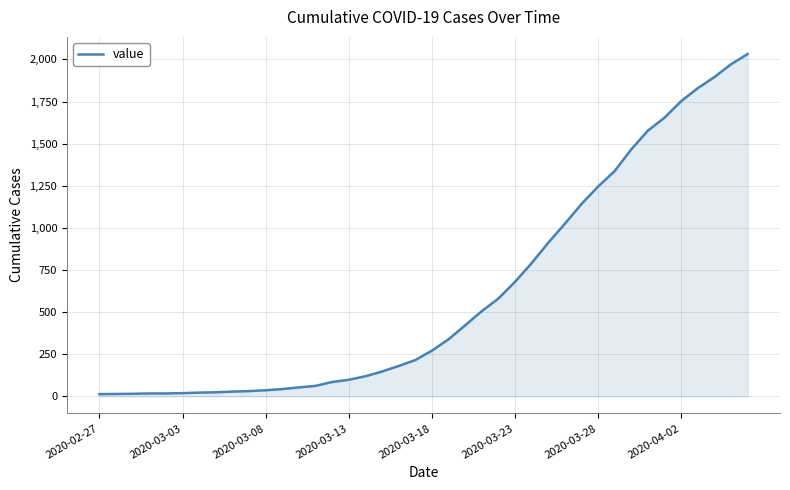

What is the difference between the maximum and minimum values?

2019